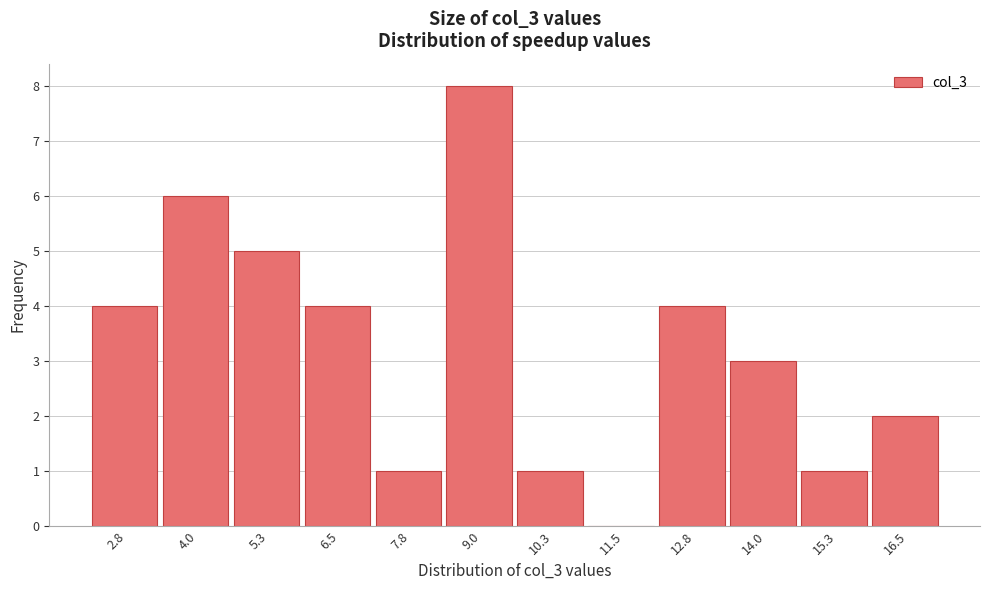

Reading left to right, extract all data points from this chart.

2.8=4	4.0=6	5.3=5	6.5=4	7.8=1	9.0=8	10.3=1	11.5=0	12.8=4	14.0=3	15.3=1	16.5=2